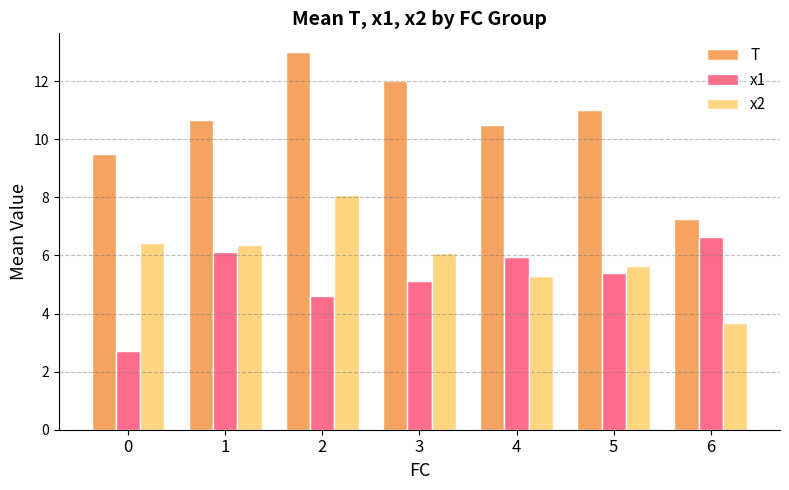

Are the bars grouped side by side (vs. stacked)?

Yes